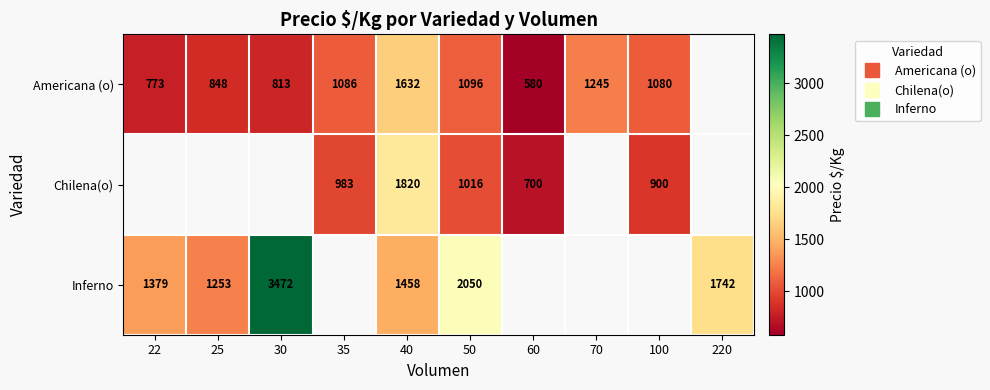

Count the number of categories in the chart.

10